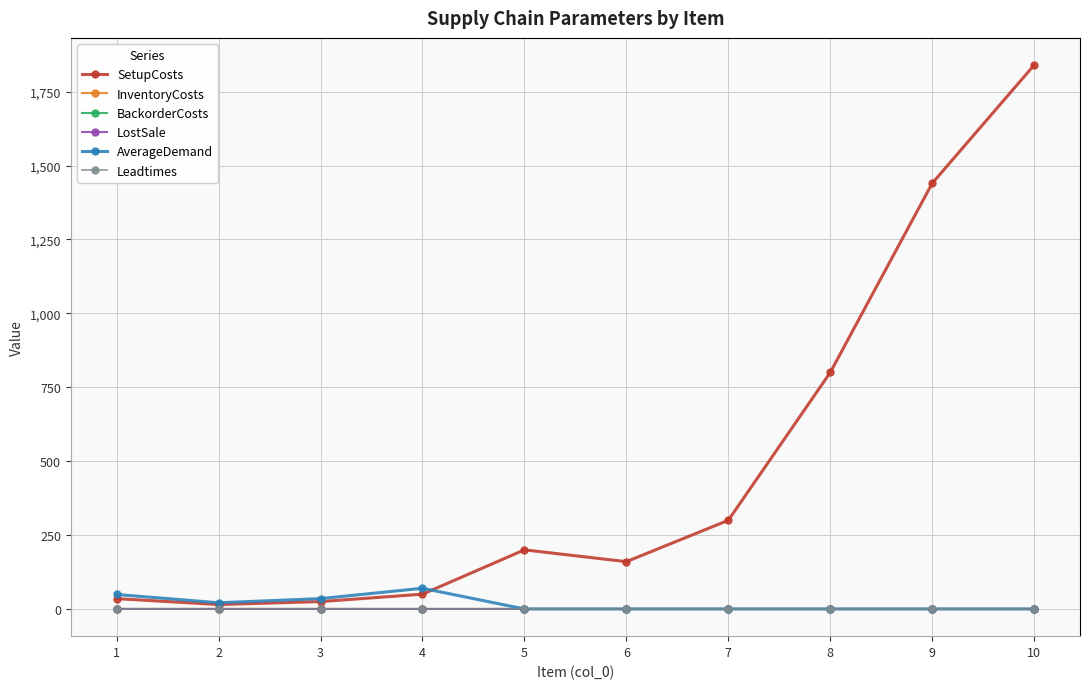

What is the value of the Leadtimes point at the 5th from the left?

1.0